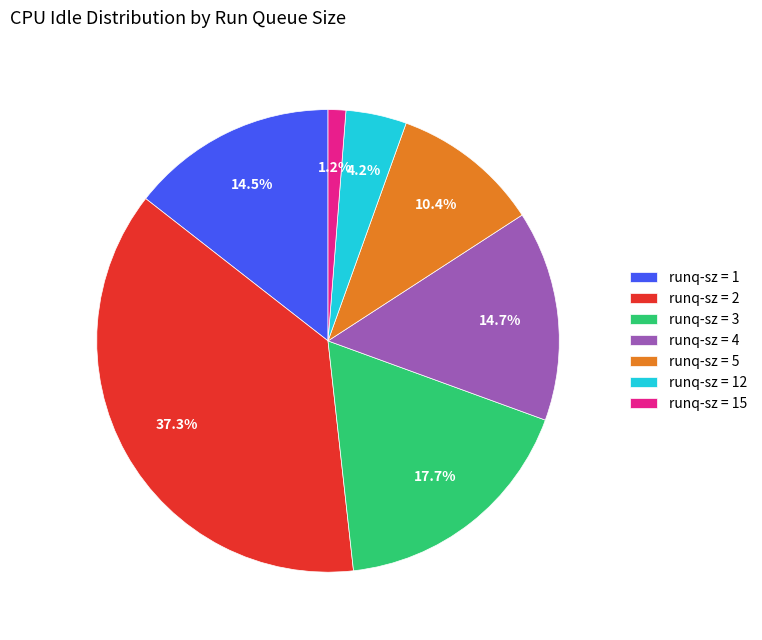

What is the ratio of the value at runq-sz = 1 to the value at runq-sz = 2?

0.4